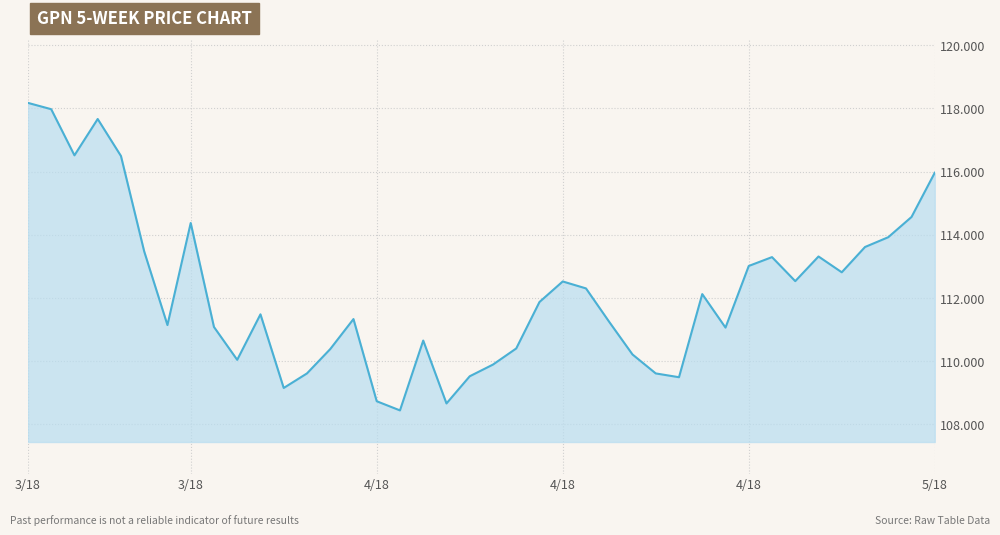

What is the greatest value displayed?

118.2